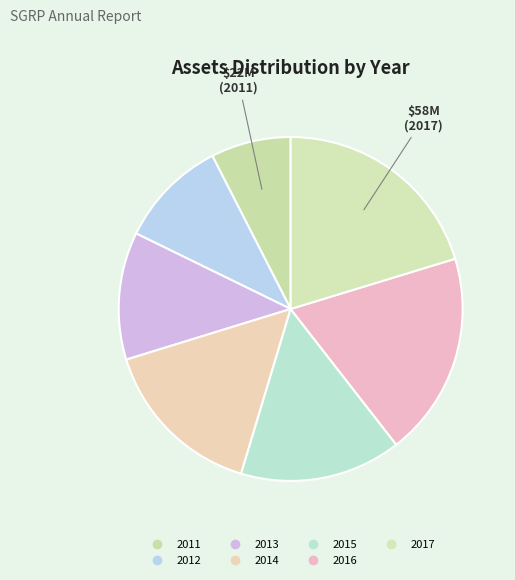

What percentage do 2016 and 2013 together represent?

31.2%